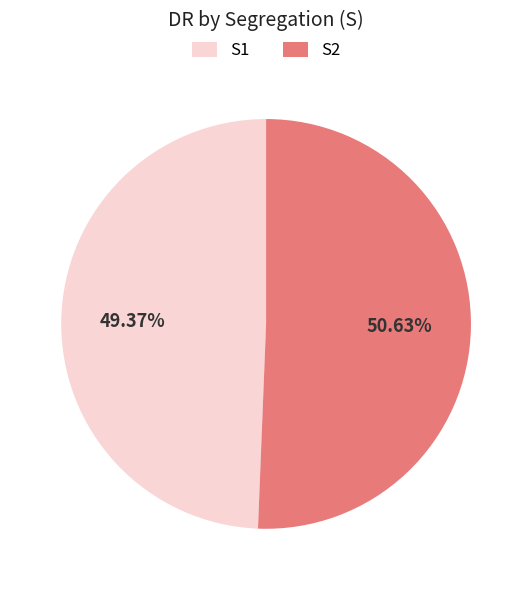

Does S2 account for over 50% of the chart?

Yes